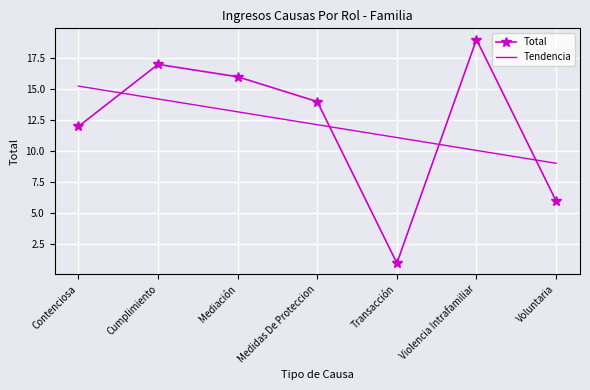

Count the number of categories in the chart.

7